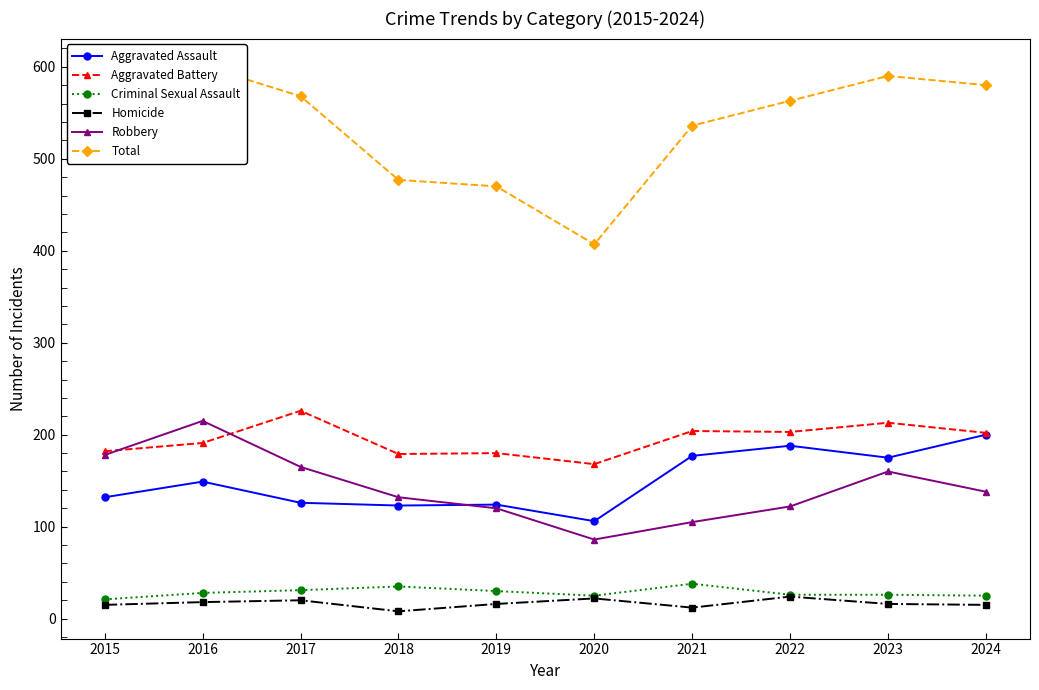

True or false: Homicide and Aggravated Battery cross at least once.

False